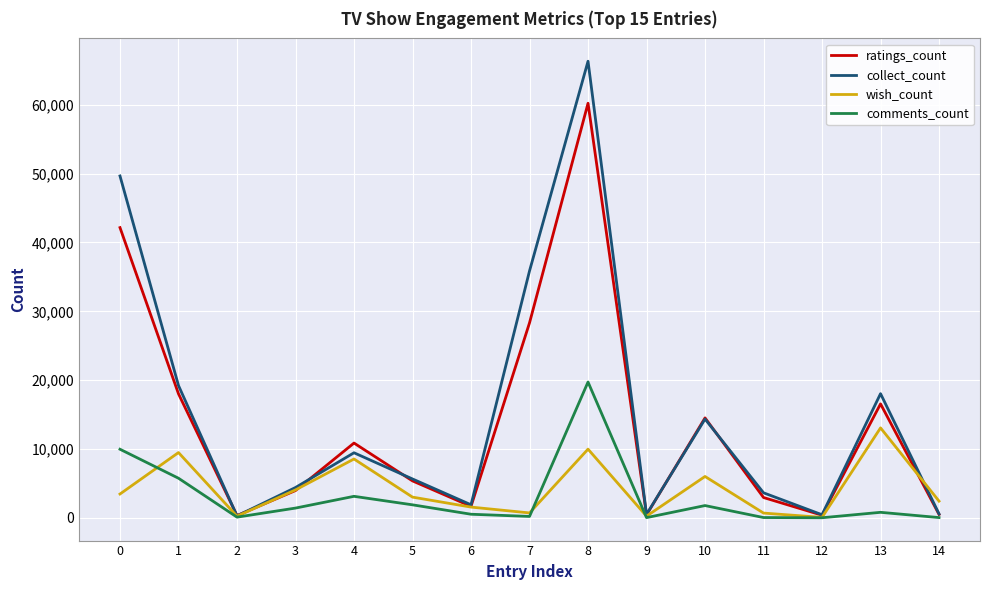

Rank the series by their maximum value, from lowest to highest.

wish_count, comments_count, ratings_count, collect_count